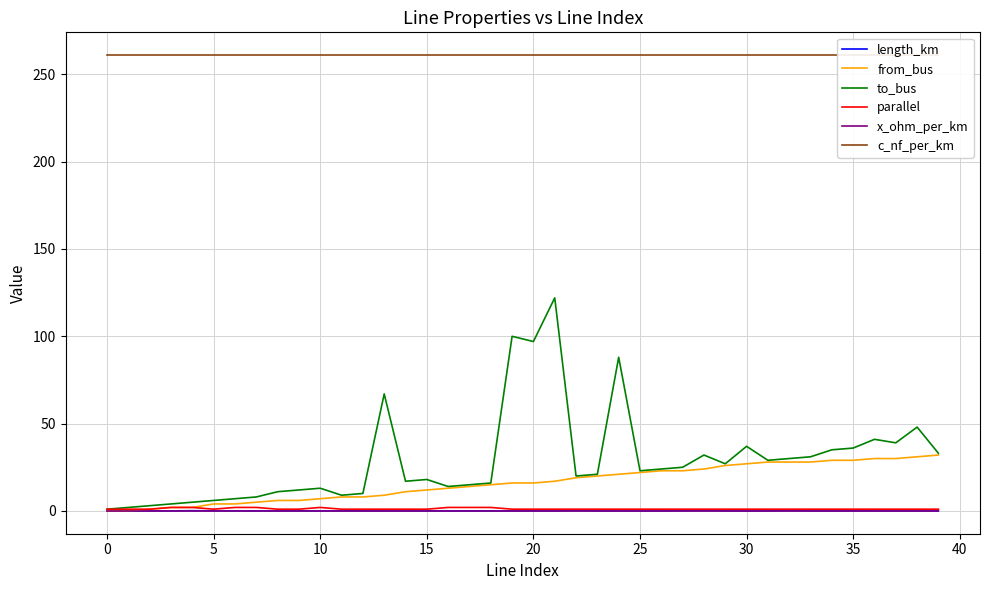

What is the difference between the second highest and second lowest values in the from_bus series?

31.0